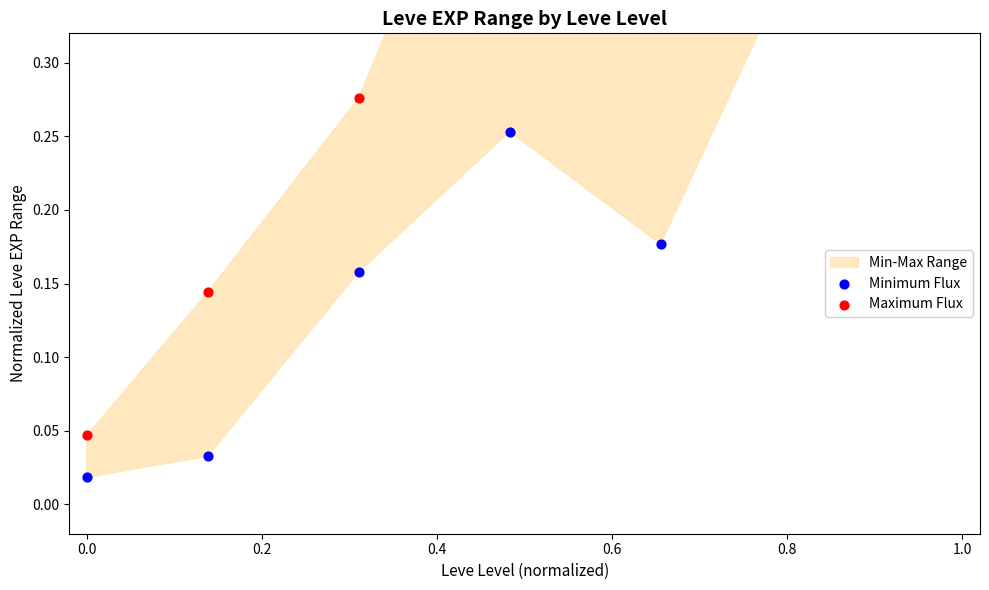

Which series has the largest total across all categories?

Maximum Flux